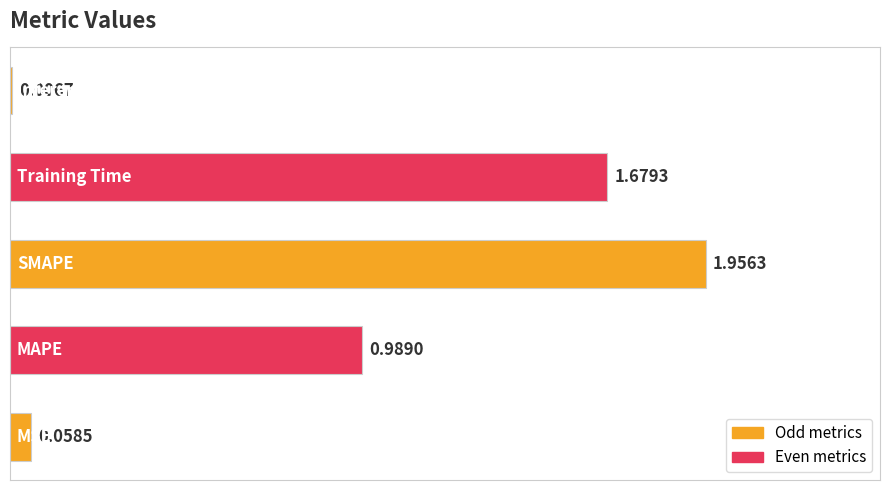

What is the sum of all values?

2.4